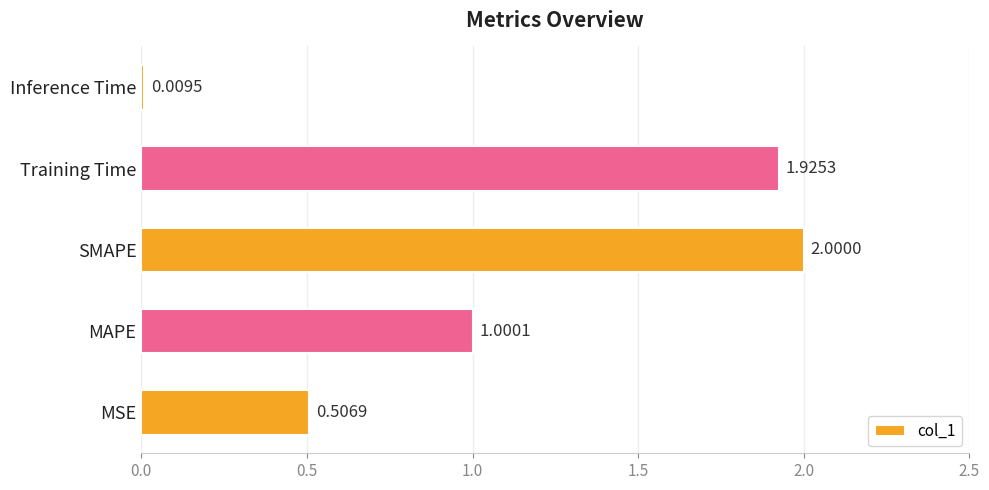

What is the change in value from SMAPE to Inference Time?

-2.0